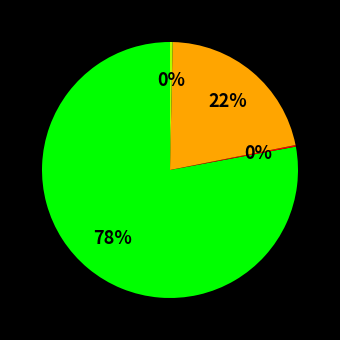

Does any single category account for the majority?

Yes